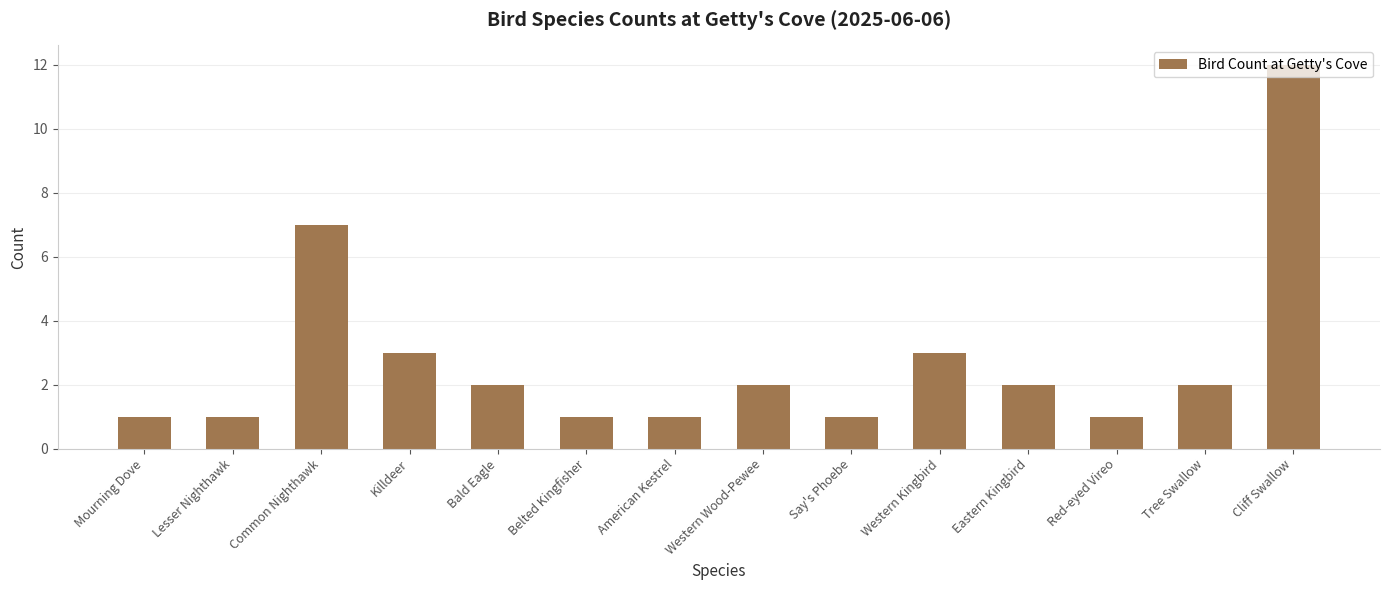

What is the value of the 11th bar from the left?

2